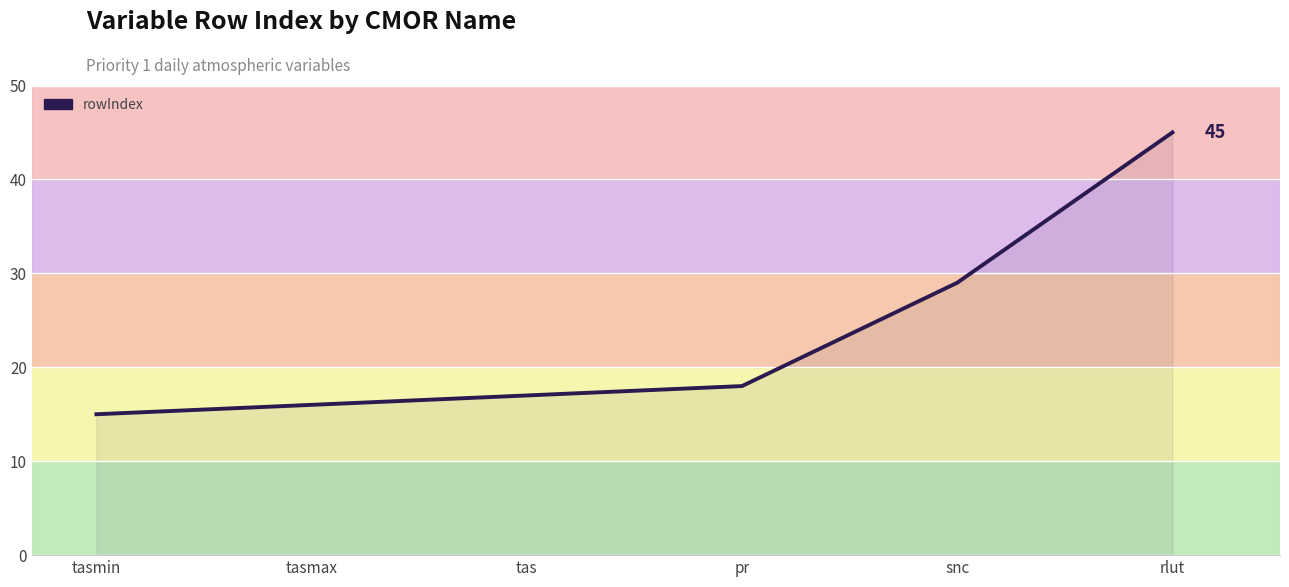

What is the ratio of the value at rlut to the value at tas?

2.6